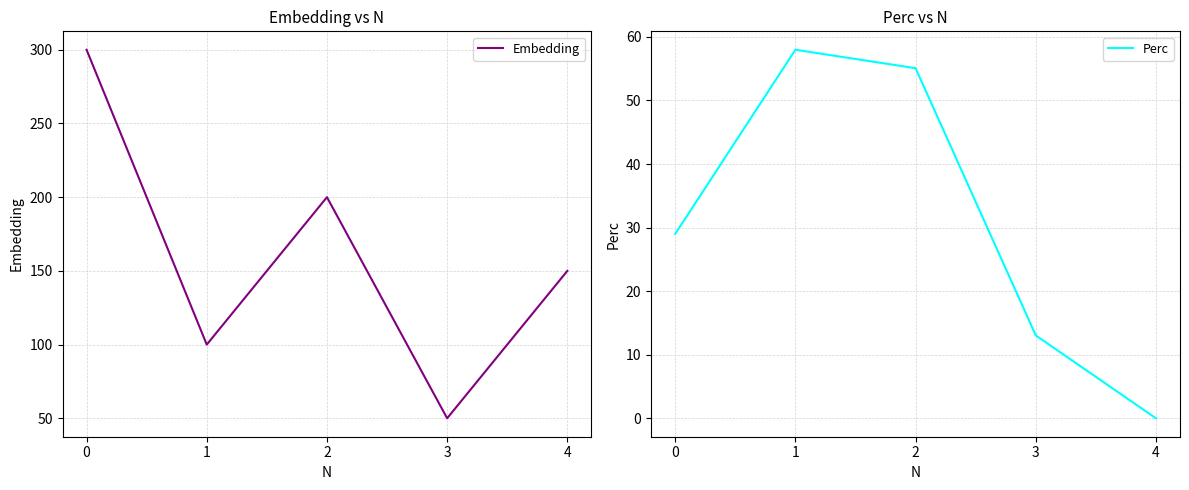

How many values in Perc are above zero?

4